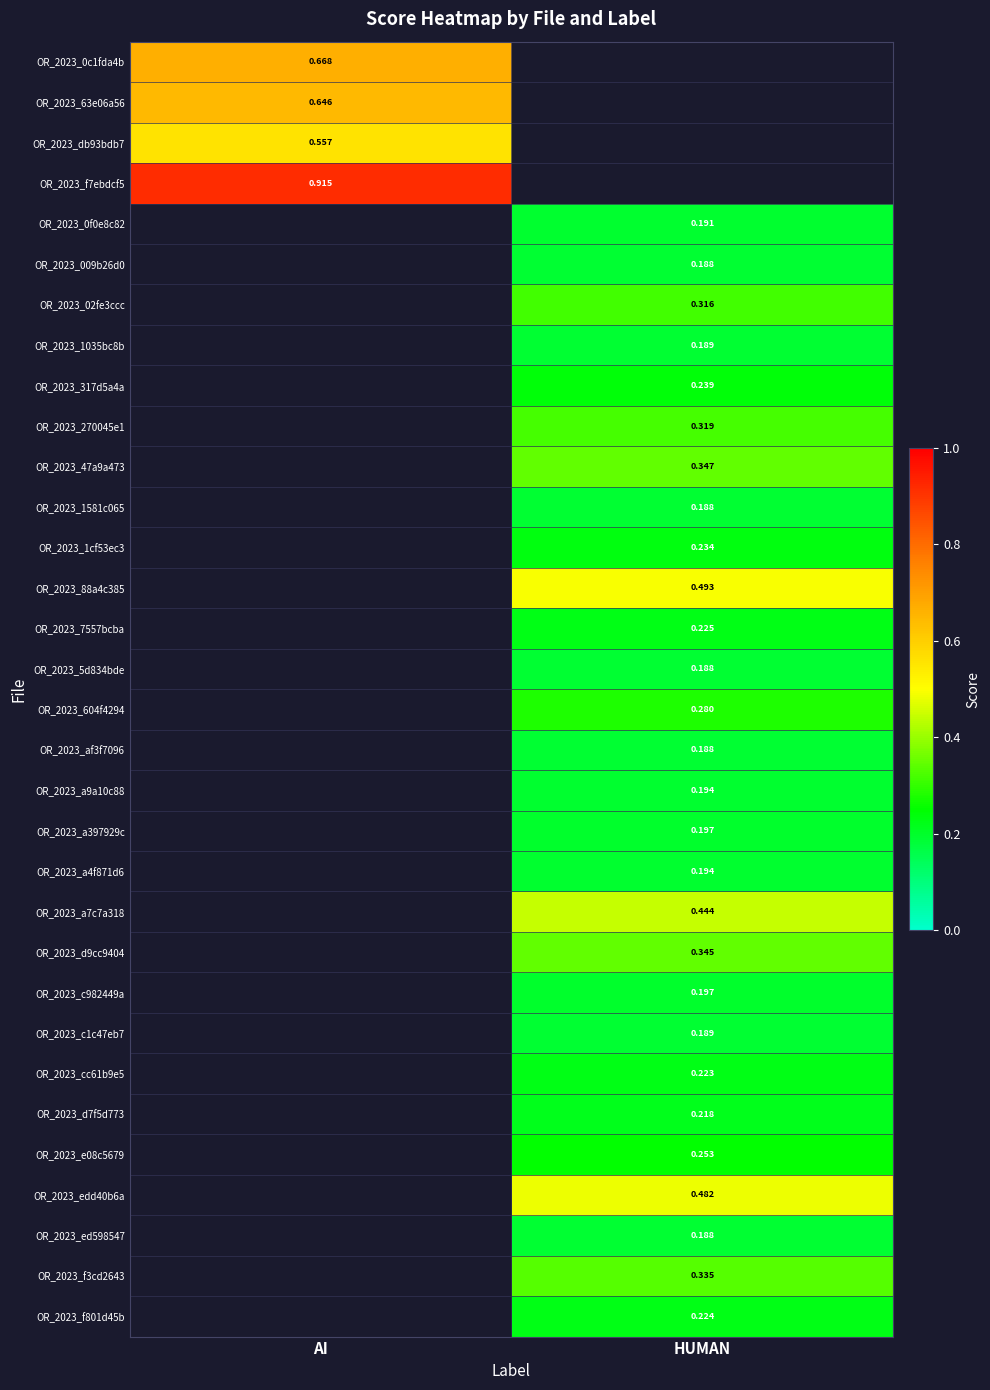

At which label does OR_2023_e08c5679 first exceed 0?

HUMAN